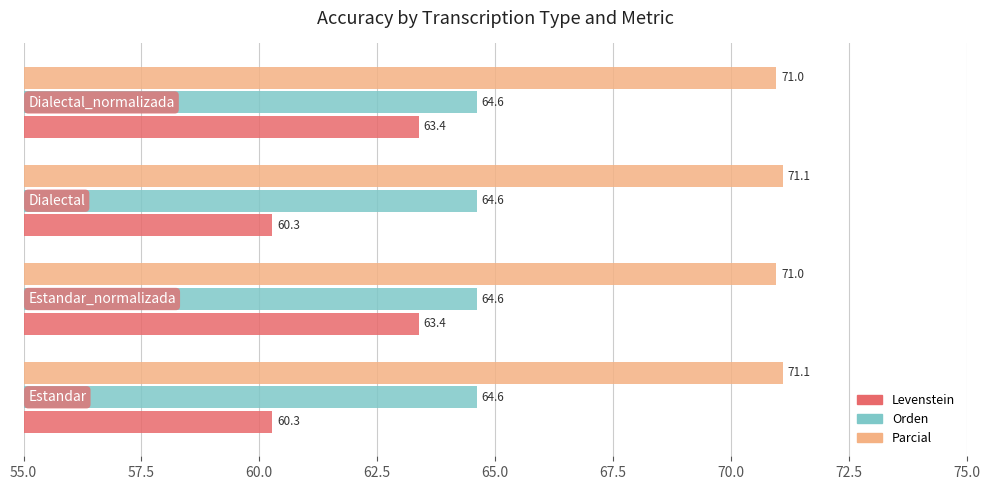

What is the minimum value shown in the chart?

60.3